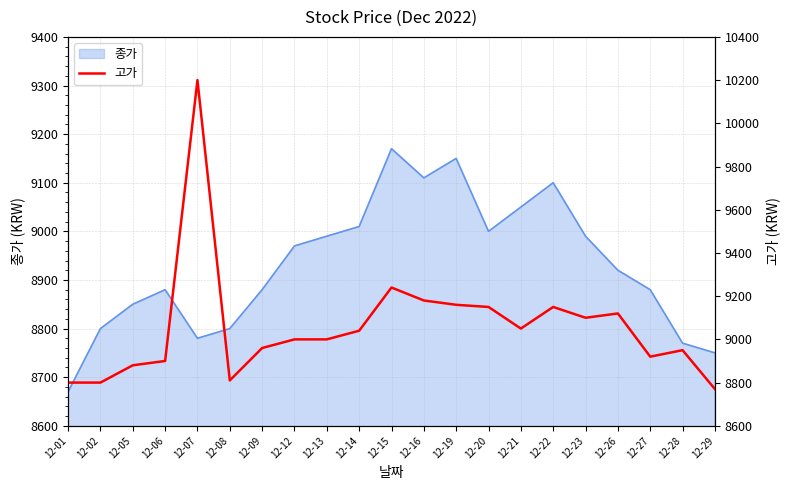

Where is the first local minimum?

12-08